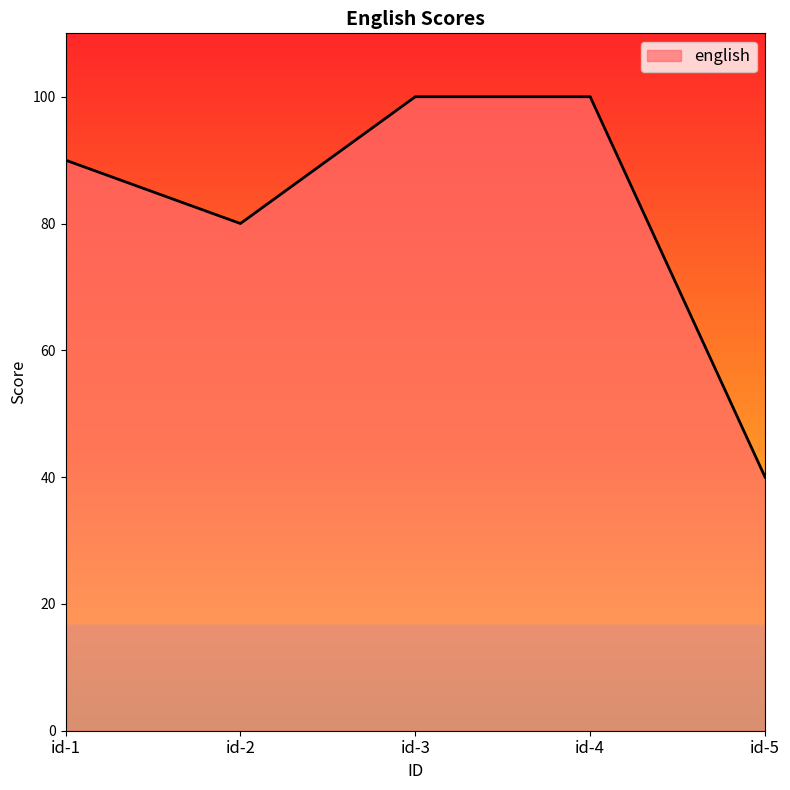

What is the ratio of the value at id-5 to the value at id-3?

0.4